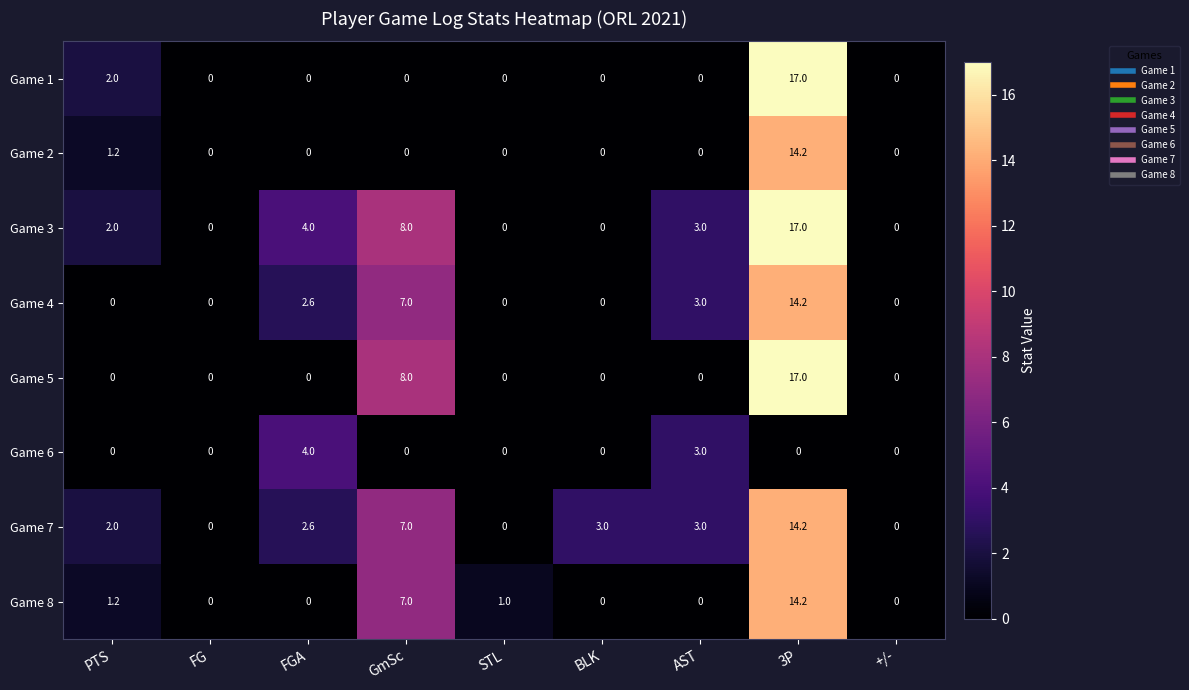

The value of Game 4 at FG is 0.0. True or false?

True